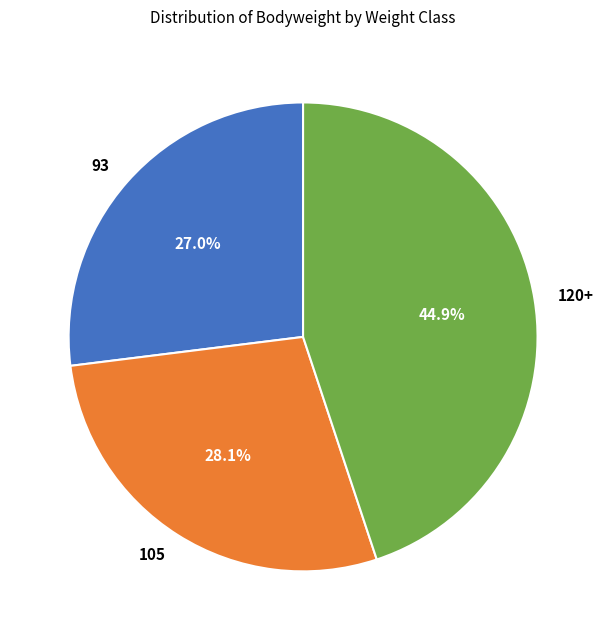

To the nearest percent, what percentage of the pie is 120+?

45%